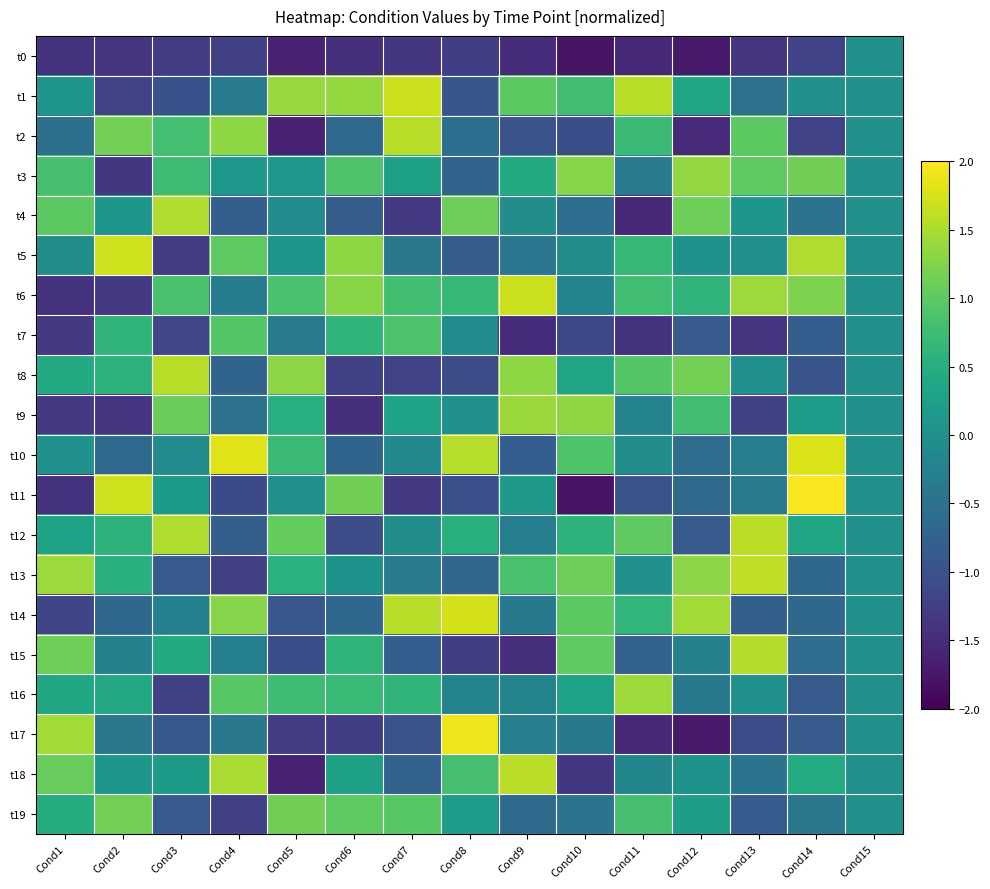

Which series changed the most between Cond5 and Cond9?

t18